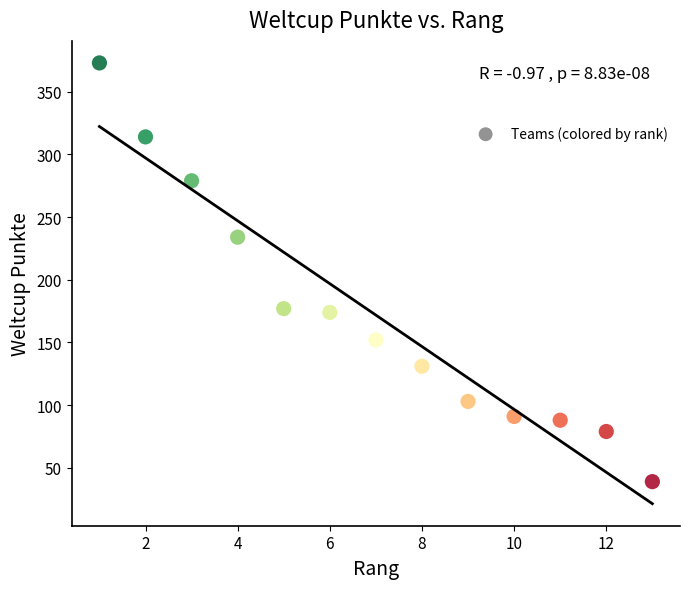

What is the range of X values (max minus min)?

12